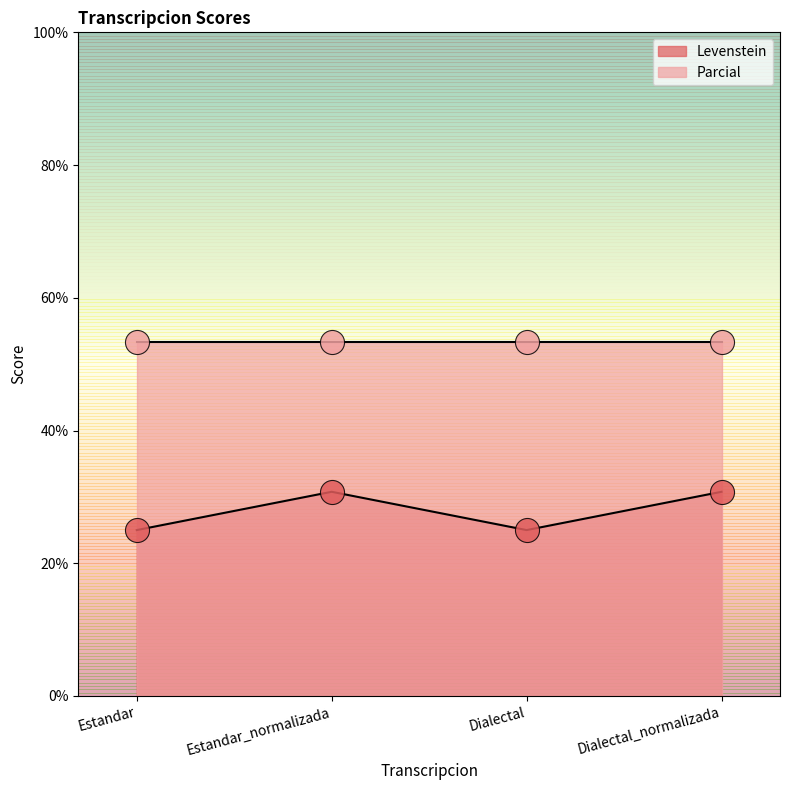

Which has a higher value, Dialectal or Estandar_normalizada?

Estandar_normalizada